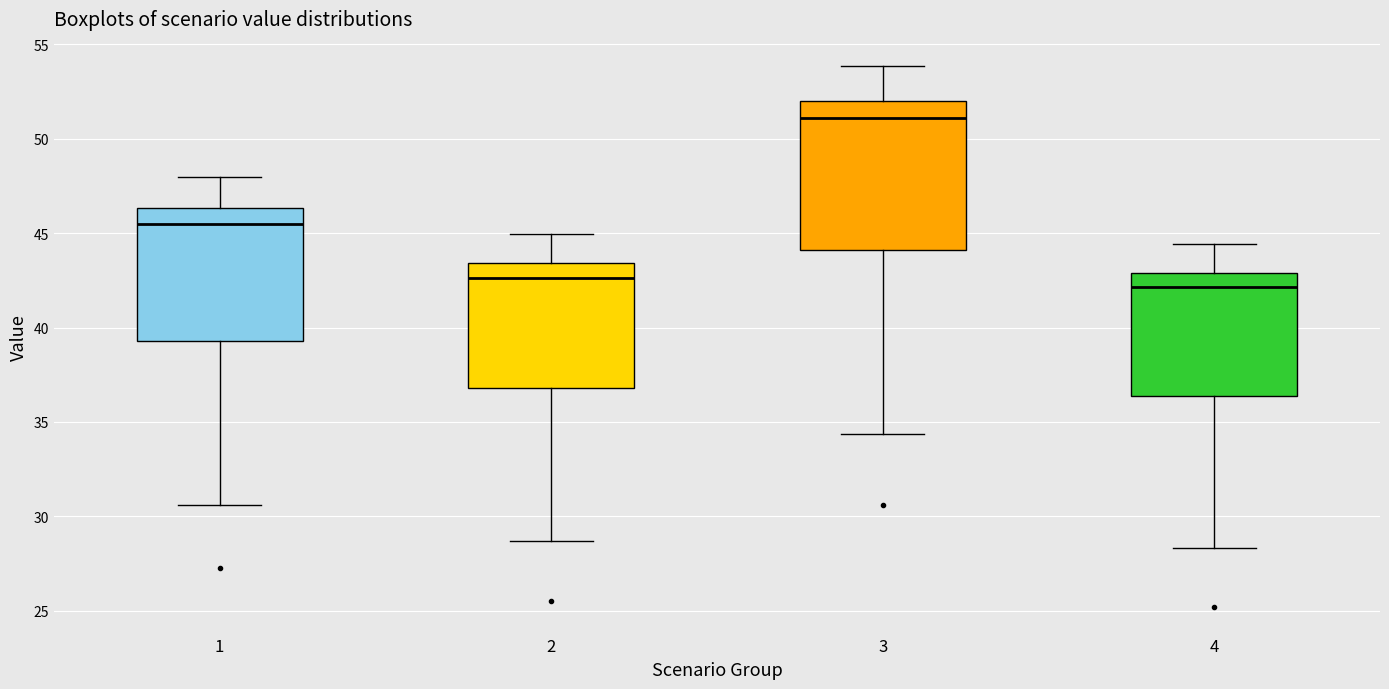

Where is the lower edge of the box at x = 4 on the y-axis? The values are not printed on the chart, so give them approximately, as read against the axis.

36.5